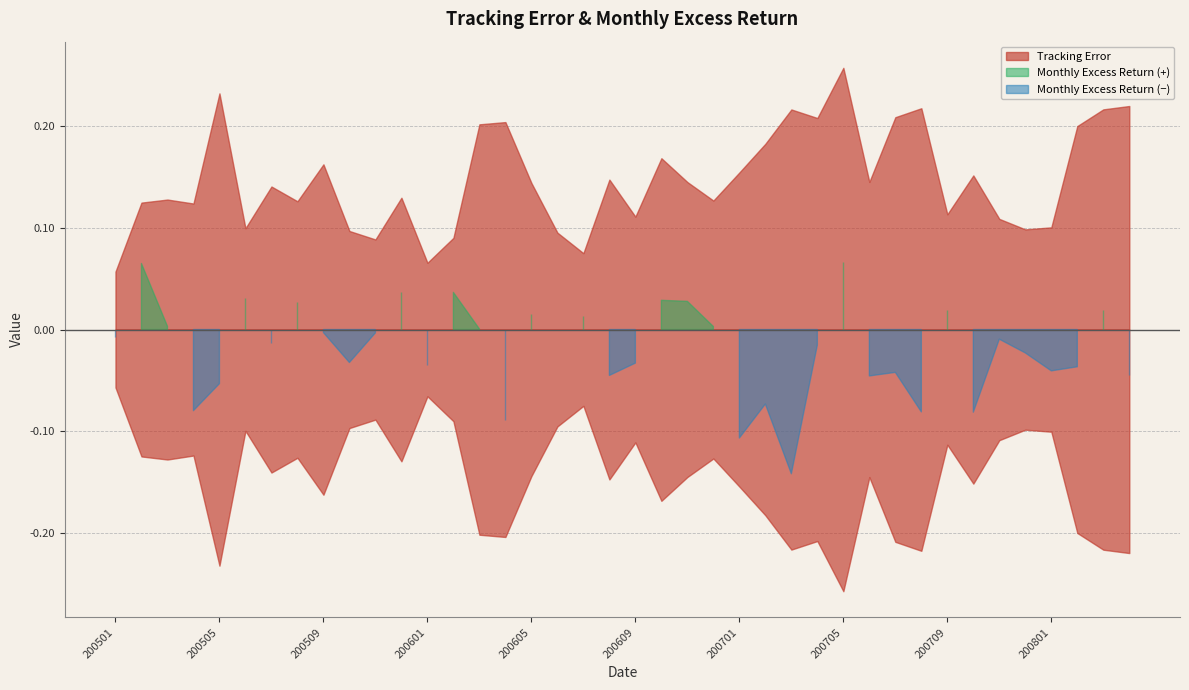

Rank the series by their maximum value, from lowest to highest.

Monthly Excess Return, Tracking Error